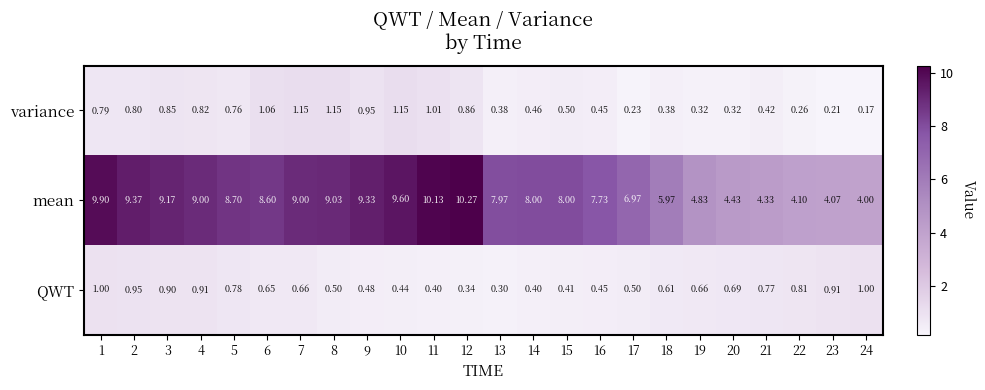

Is the value of variance at 20 greater than the value of QWT at 11?

No